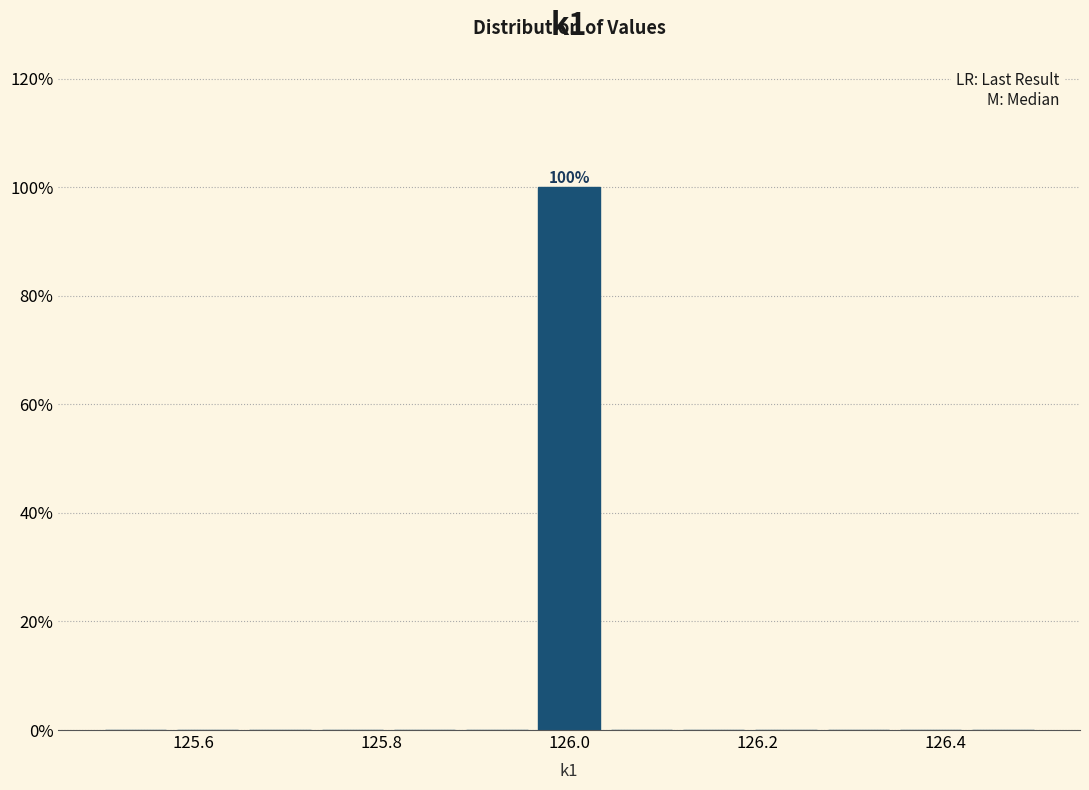

Read against the x-axis, roughly where is the centre of the tallest bar?

126.00